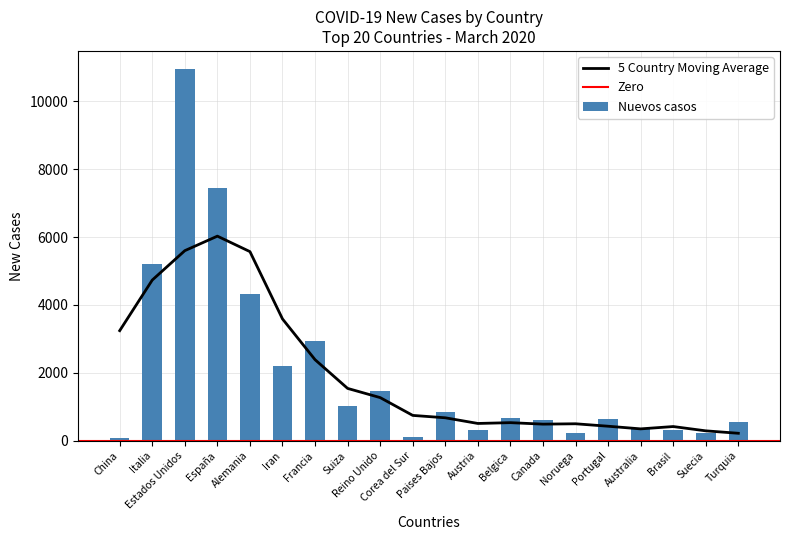

Is it true that the value at Turquia is 561?

True